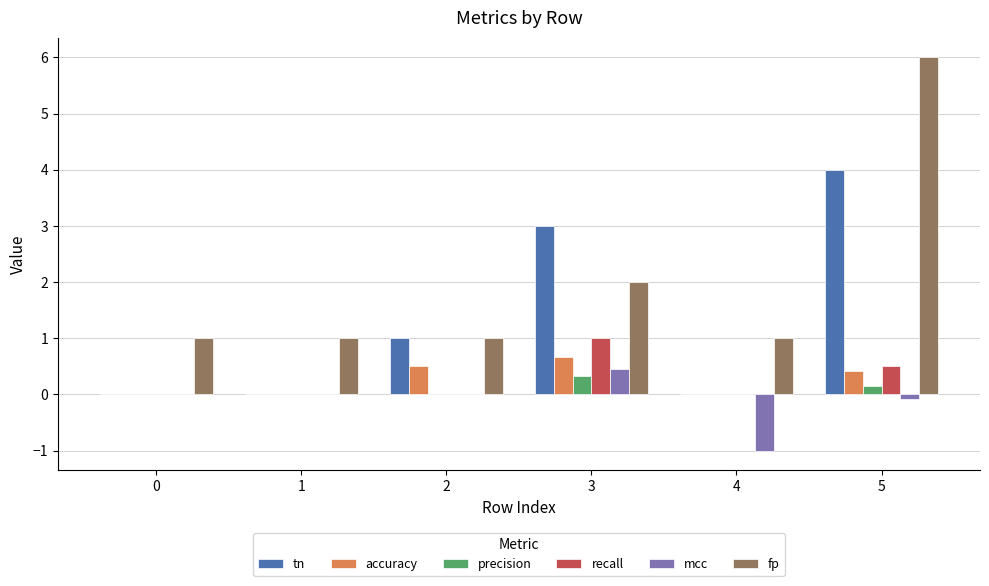

How many distinct data groups are displayed?

6